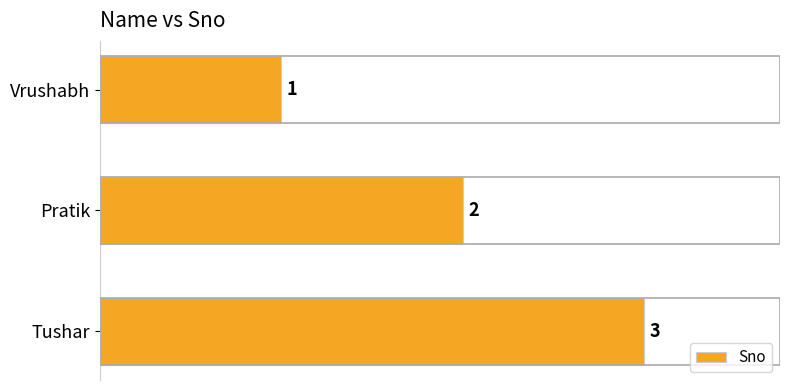

What is the label of the 1st bar from the bottom?

Tushar